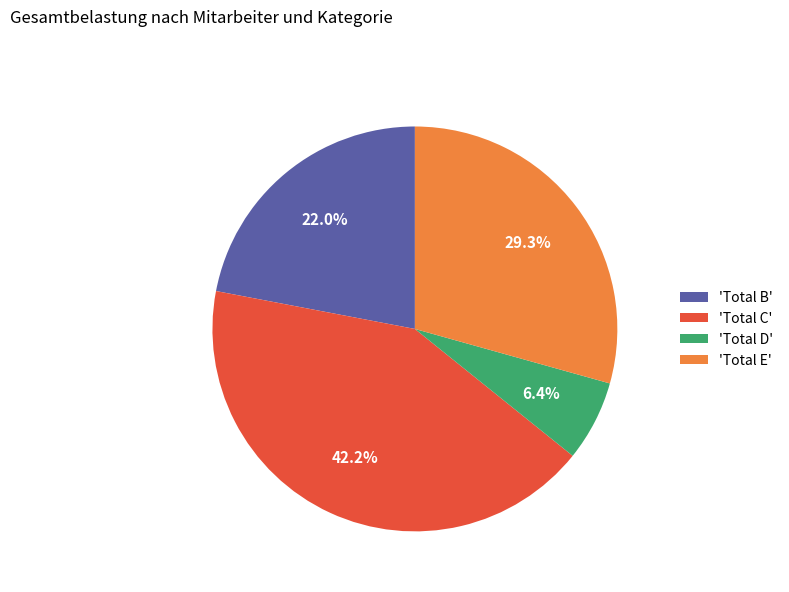

Does any single category account for the majority?

No